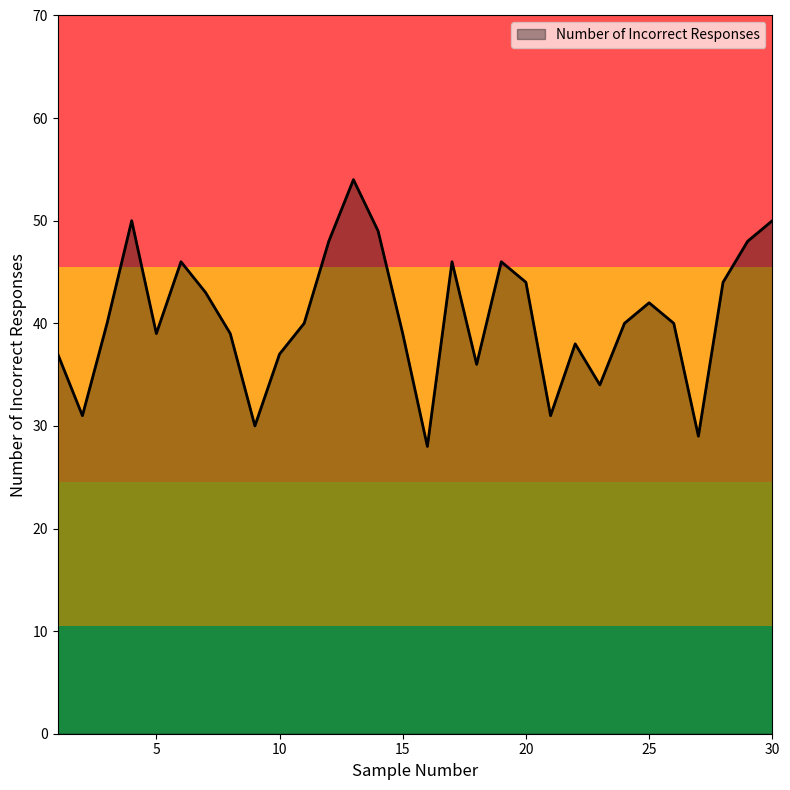

What is the greatest value displayed?

54